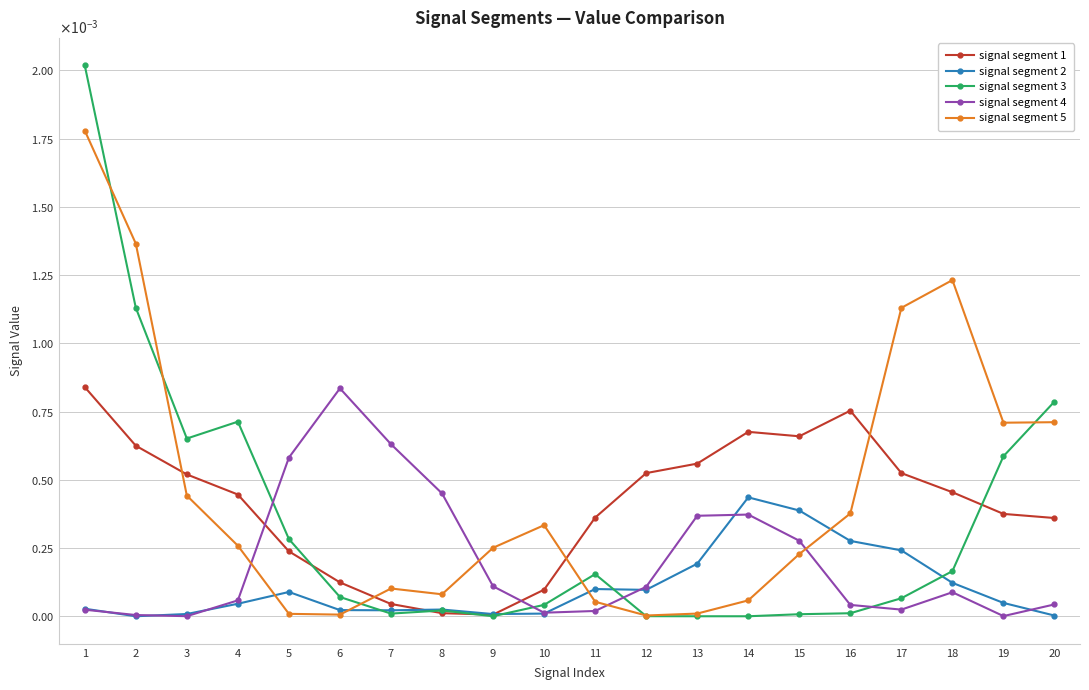

Does the chart display data point markers on the line(s)?

Yes